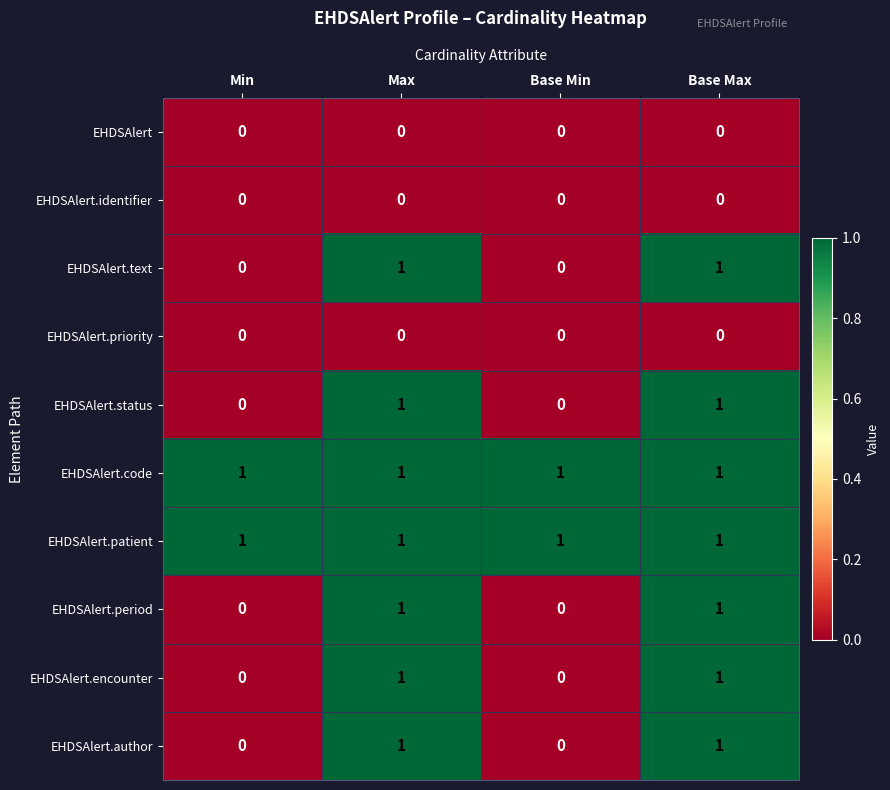

At how many categories does at least one series exceed 0?

4